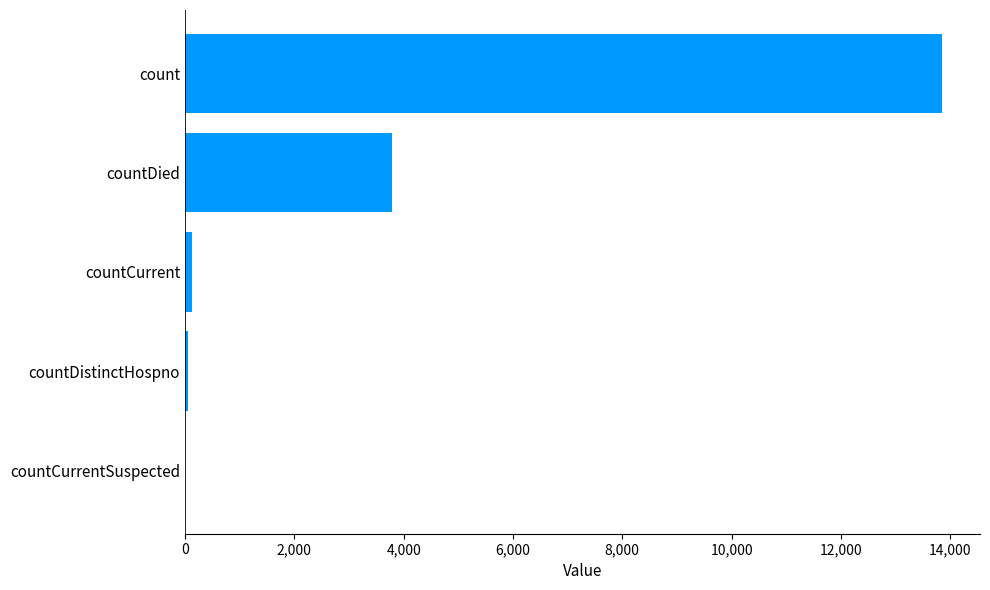

How many distinct data groups are displayed?

1